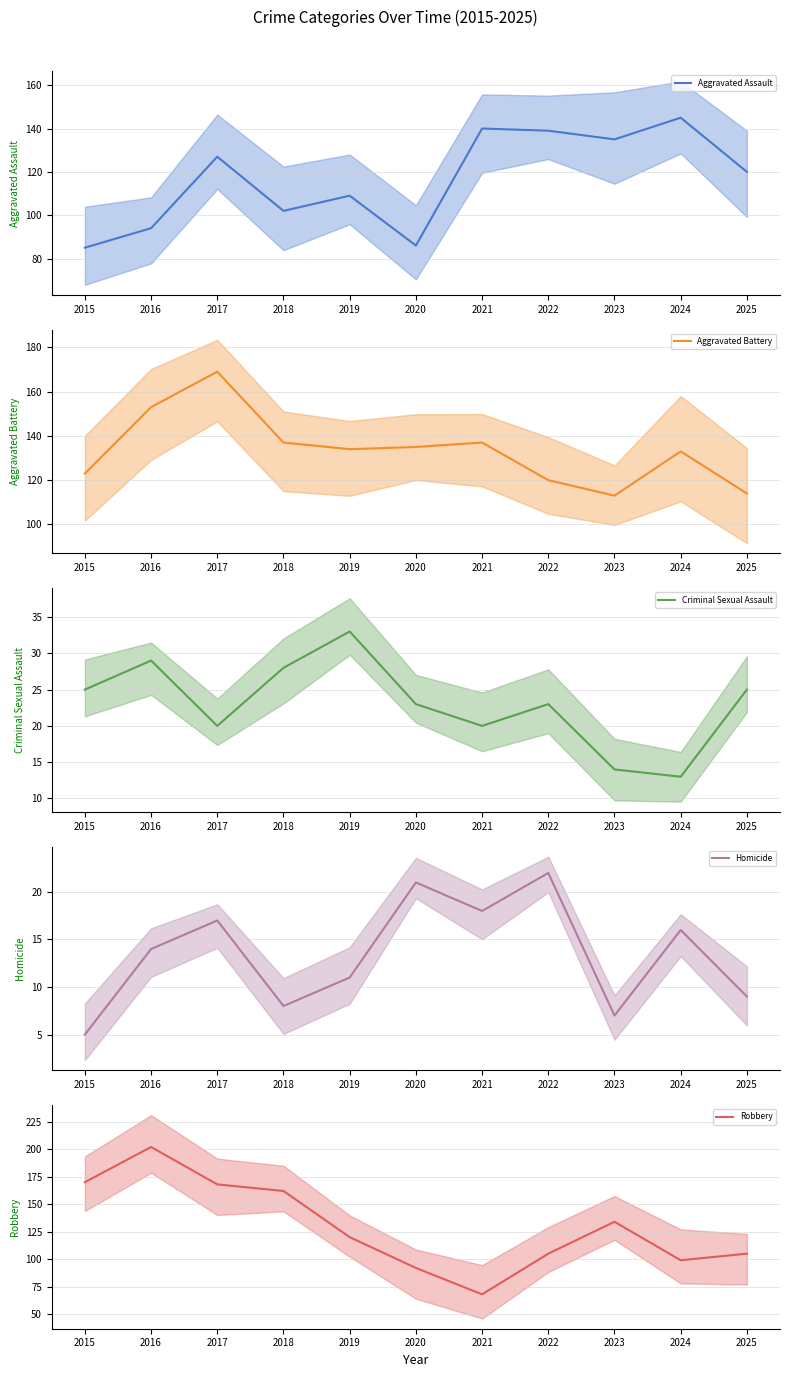

What is the highest value of the Criminal Sexual Assault (mean) series?

33